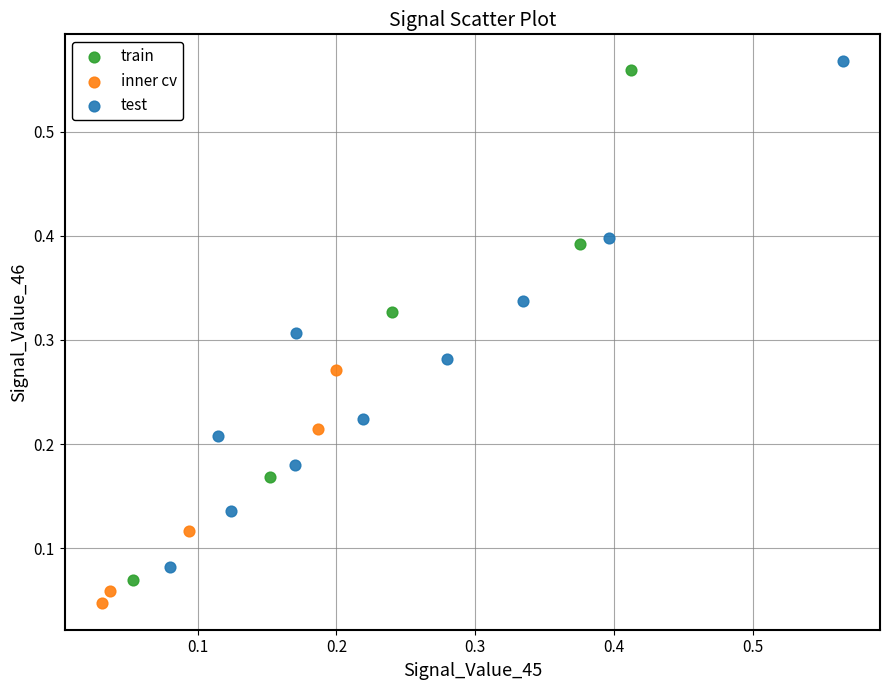

Which series contains the highest Y value?

test